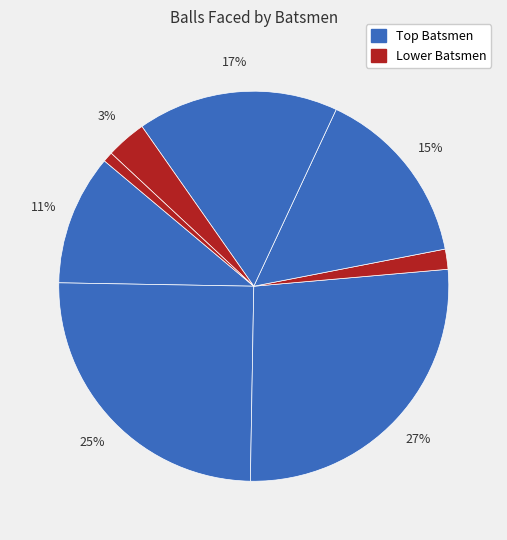

How many slices are in this pie chart?

8